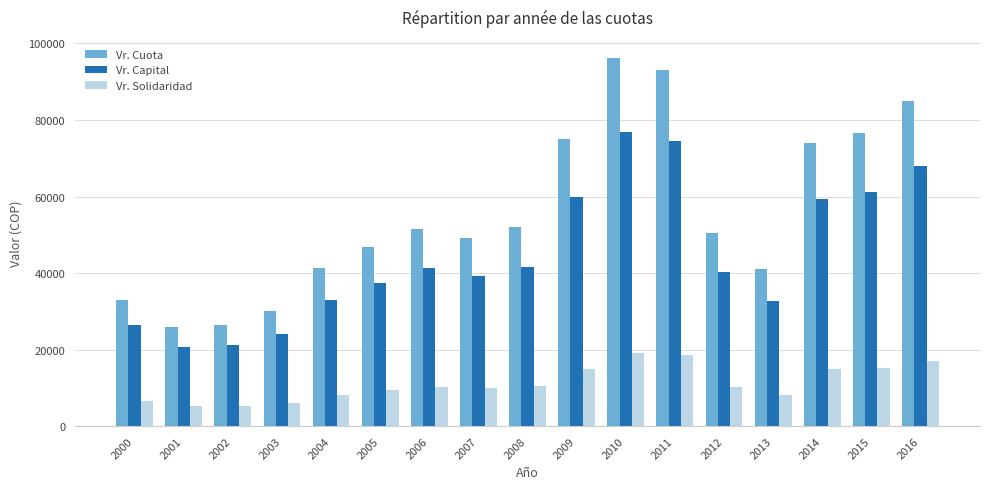

Which series has the largest range (max minus min)?

Vr. Cuota